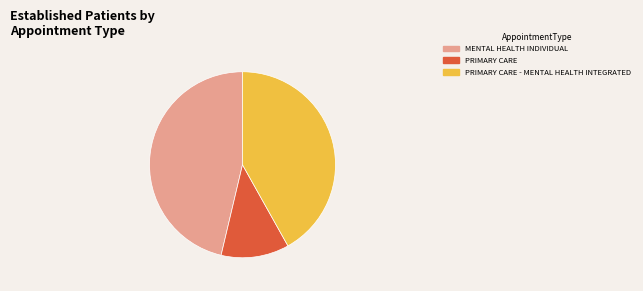

Is there any slice that represents more than half of the pie?

No